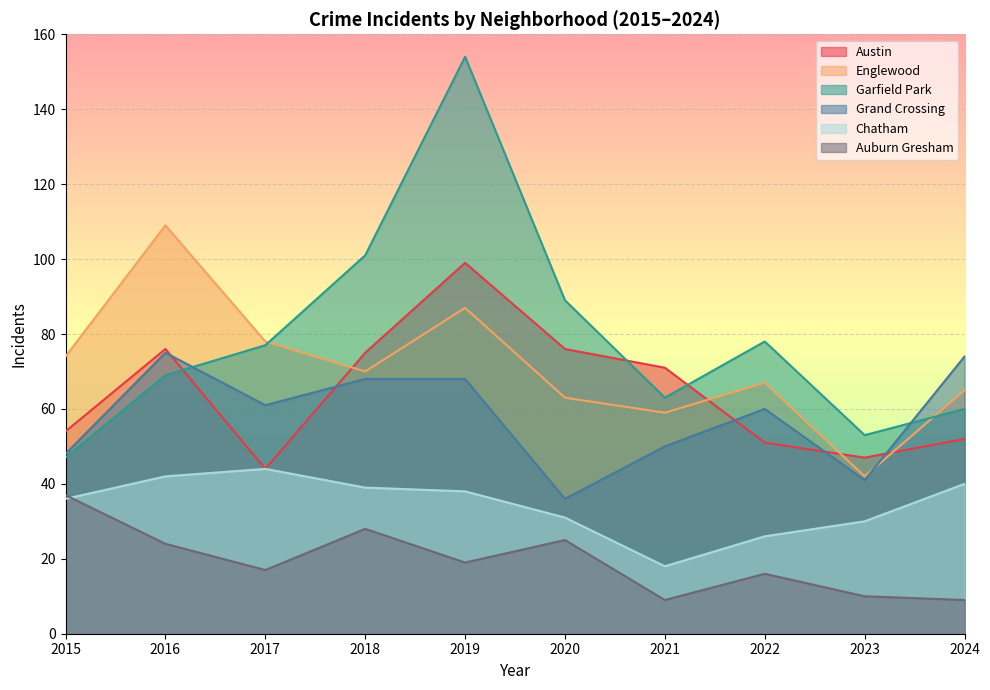

At which category does the chart reach its peak across all series?

2019